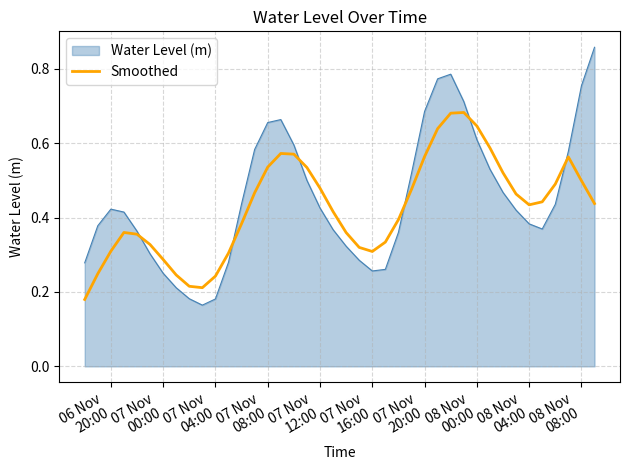

Which series has the widest spread of values?

Water Level (m)